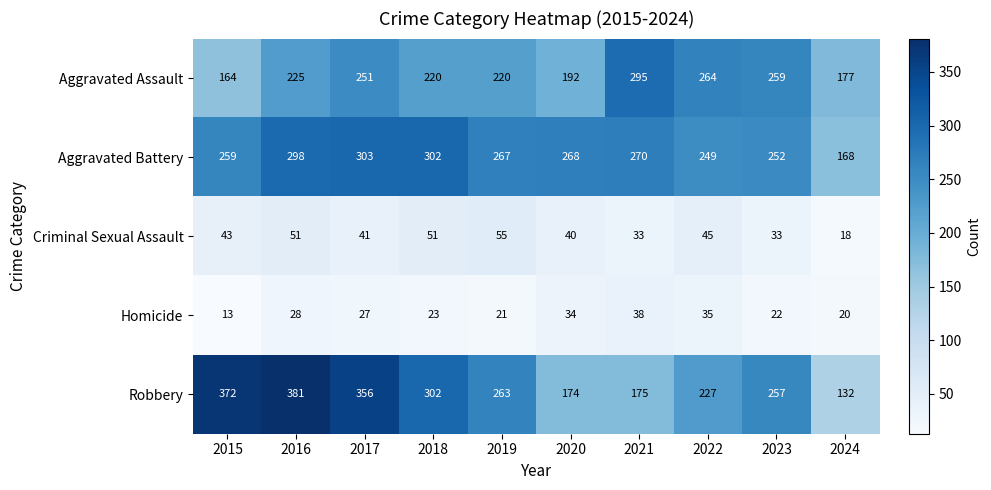

Between 2018 and 2024, which series saw the biggest shift?

Robbery